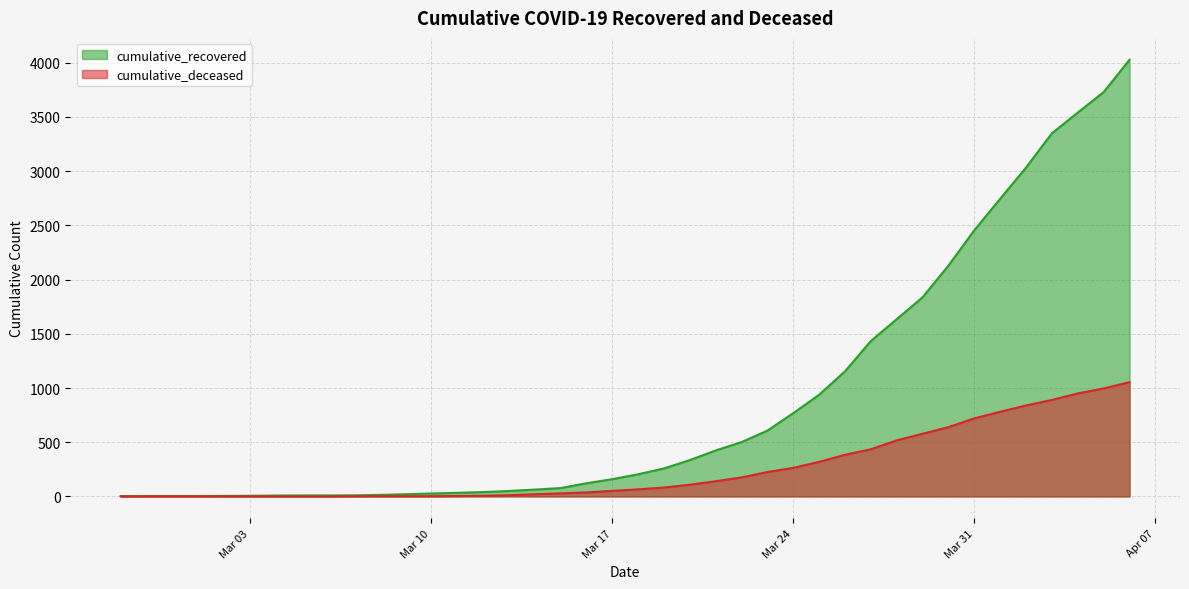

Which series has the widest spread of values?

cumulative_recovered